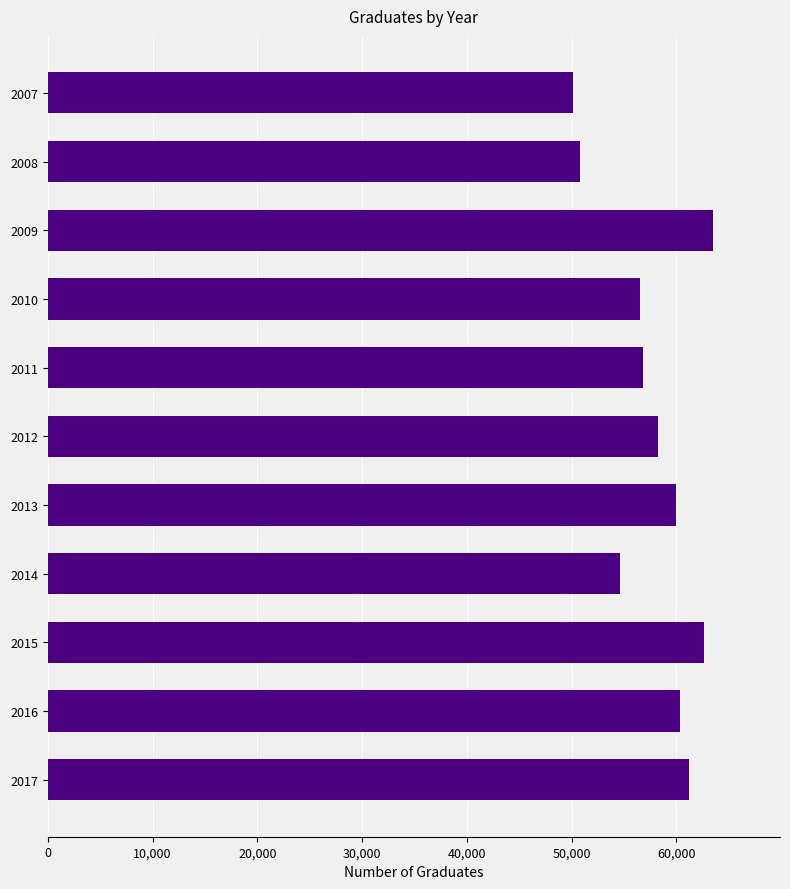

What is the smallest value displayed?

50165.5